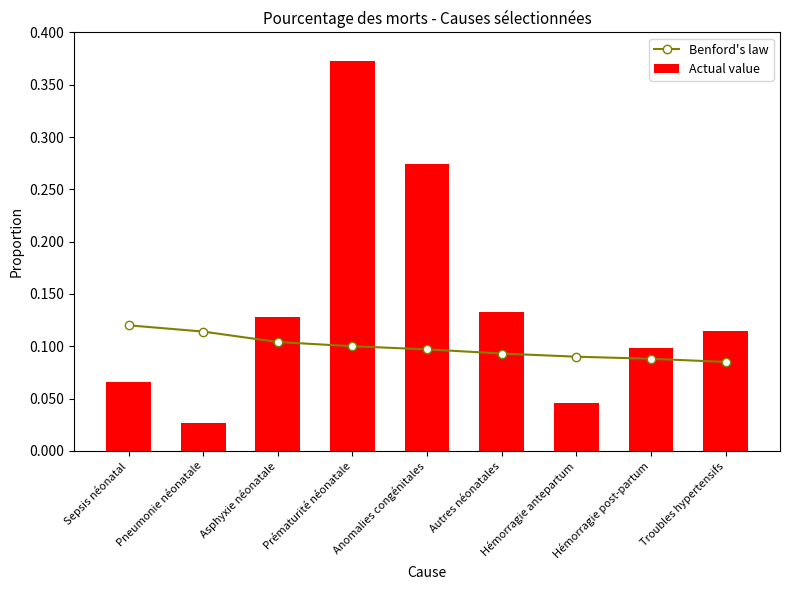

Reading left to right, transcribe all the data shown in this chart.

Benford's law: 0.1	0.1	0.1	0.1	0.1	0.1	0.1	0.1	0.1
Actual value: 0.1	0.0	0.1	0.4	0.3	0.1	0.0	0.1	0.1